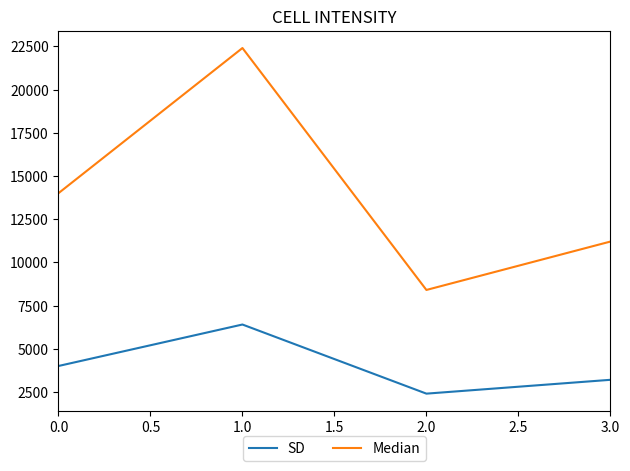

Between 1.0 and 3.0, which series saw the biggest shift?

Median